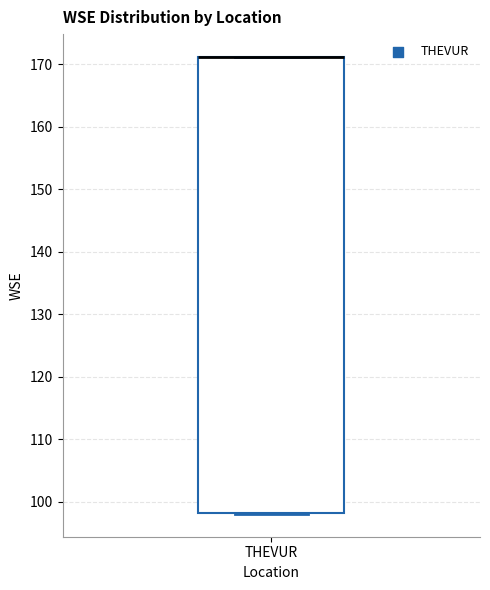

Read this box plot against the y-axis: the position of the median line, the range covered by the box, and the ends of both whiskers. The values are not printed on the chart, so give them approximately, as read against the axis.

median 171 (drawn on the box's upper edge), box 98 to 171, whiskers 98 to 171